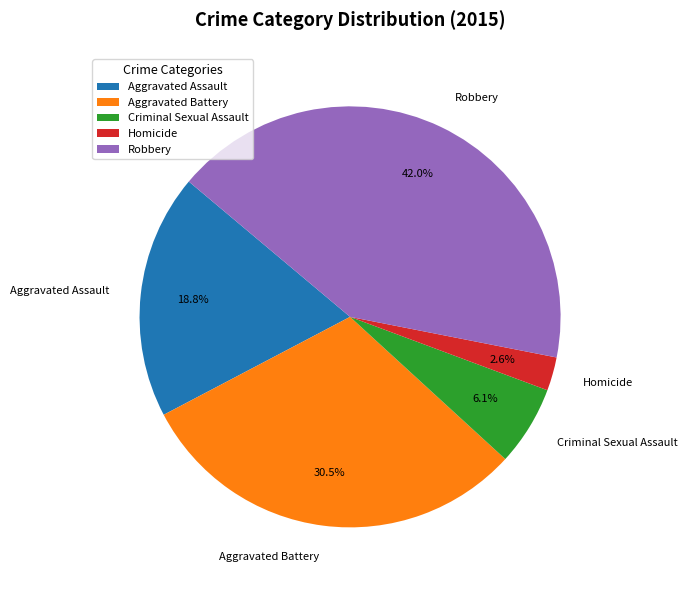

To the nearest percent, what is the difference between the largest and smallest slice percentages?

39%